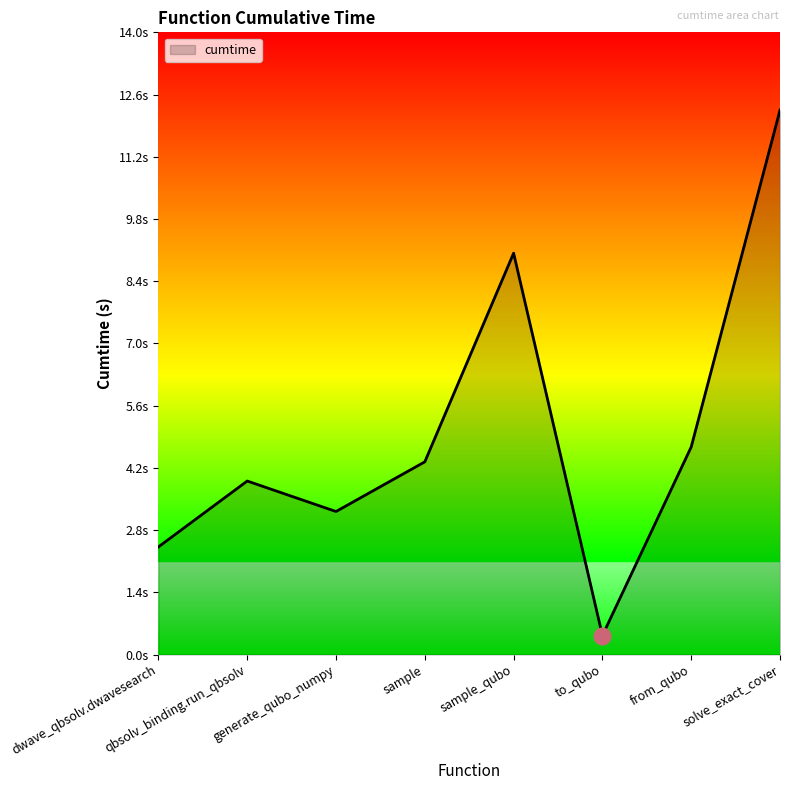

Does the chart display data point markers on the line(s)?

No